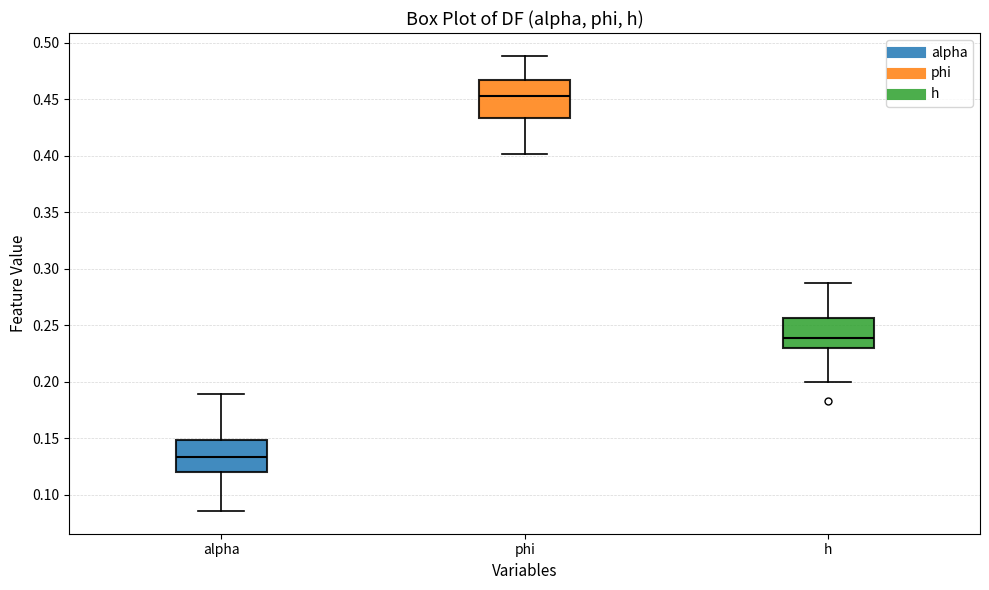

Where does the upper whisker of the box for alpha end on the y-axis? The values are not printed on the chart, so give them approximately, as read against the axis.

0.190